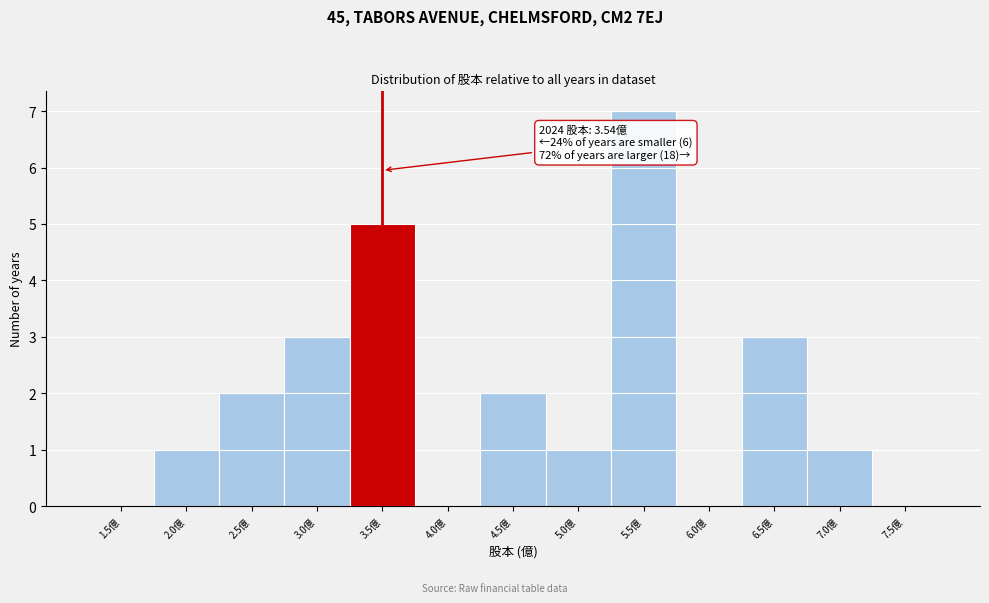

Reading left to right, what are all the values shown in this chart?

1.5億=0	2.0億=1	2.5億=2	3.0億=3	3.5億=5	4.0億=0	4.5億=2	5.0億=1	5.5億=7	6.0億=0	6.5億=3	7.0億=1	7.5億=0